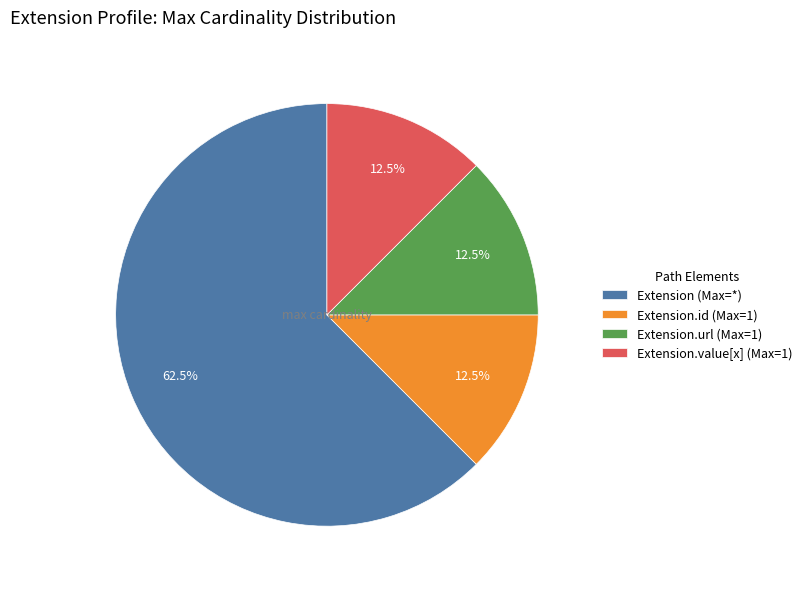

How many slices are in this pie chart?

4